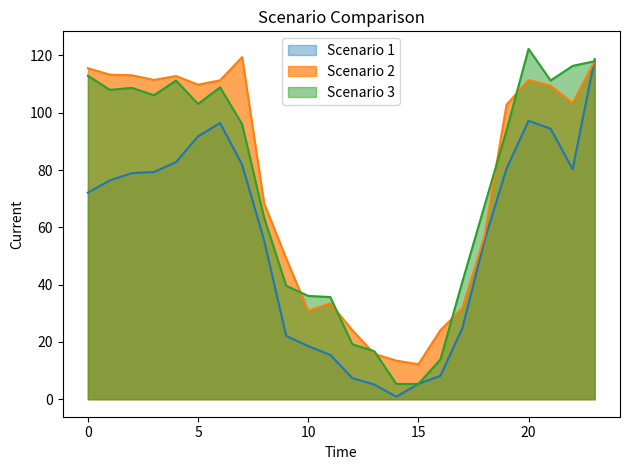

Which category has the highest value across all series?

20